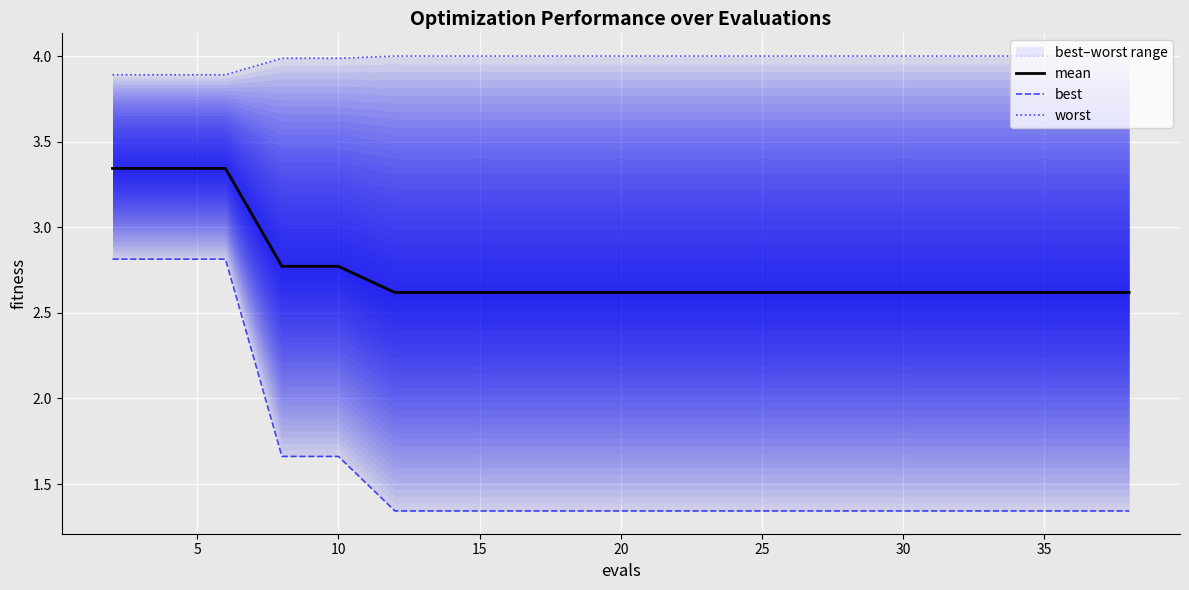

Which series has the largest range (max minus min)?

best